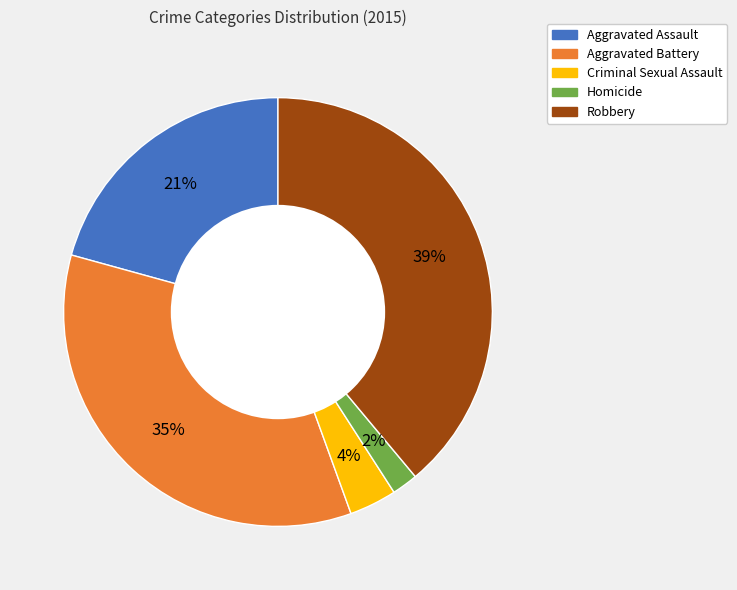

Is the sum of Criminal Sexual Assault and Robbery greater than half?

No